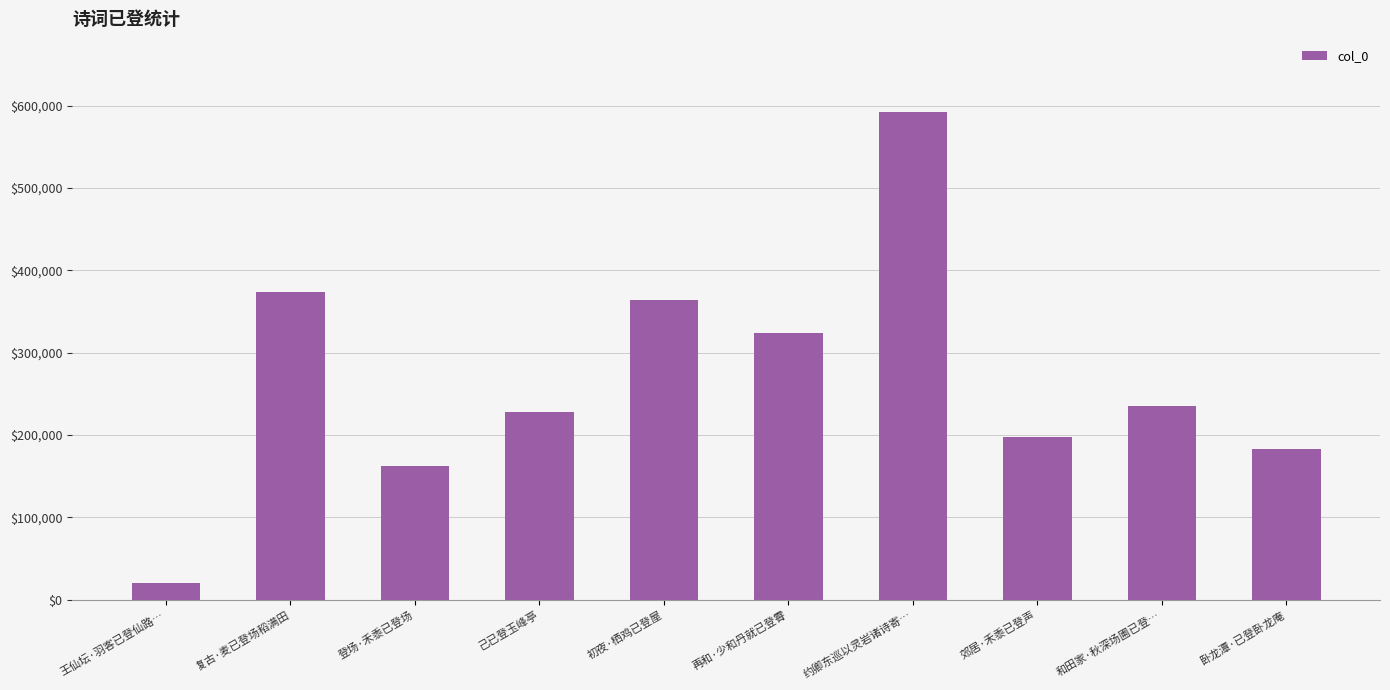

Approximately how many times larger is the value at 登场·禾黍已登场 compared to 郊居·禾黍已登声?

0.8